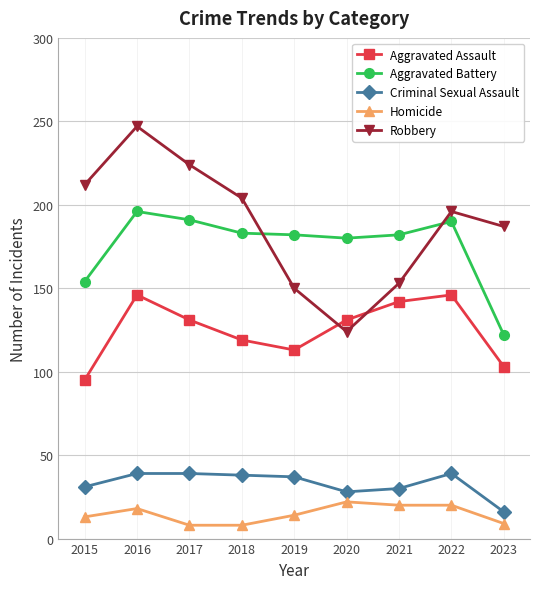

True or false: Criminal Sexual Assault and Aggravated Assault intersect in this chart.

False